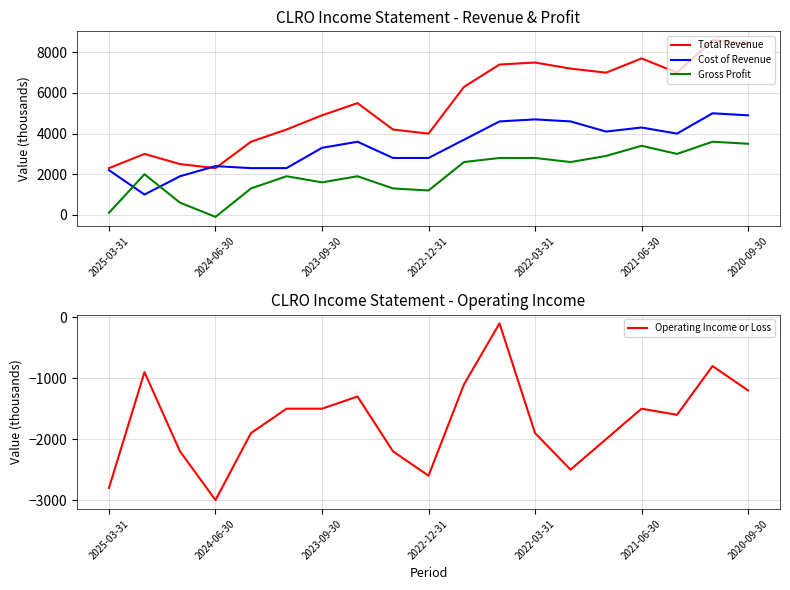

Reading left to right, extract all data points from this chart.

Total Revenue: 2300	3000	2500	2300	3600	4200	4900	5500	4200	4000	6300	7400	7500	7200	7000	7700	7000	8600	8400
Cost of Revenue: 2200	1000	1900	2400	2300	2300	3300	3600	2800	2800	3700	4600	4700	4600	4100	4300	4000	5000	4900
Gross Profit: 100	2000	600	-100	1300	1900	1600	1900	1300	1200	2600	2800	2800	2600	2900	3400	3000	3600	3500
Operating Income or Loss: -2800	-900	-2200	-3000	-1900	-1500	-1500	-1300	-2200	-2600	-1100	-100	-1900	-2500	-2000	-1500	-1600	-800	-1200